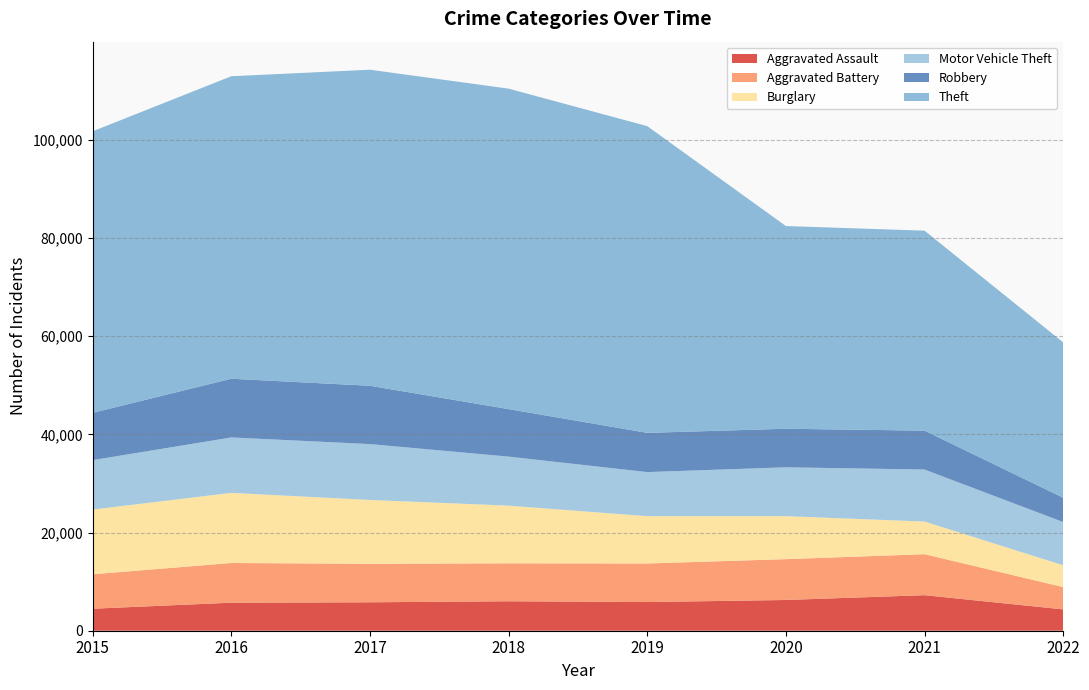

Reading right to left, what are all the values shown in this chart?

Aggravated Assault: 4349	7242	6263	5840	6001	5793	5712	4480
Aggravated Battery: 4544	8348	8319	7857	7735	7845	8085	7018
Burglary: 4441	6654	8754	9639	11746	13001	14289	13184
Motor Vehicle Theft: 8799	10592	9953	8978	9983	11380	11286	10068
Robbery: 4961	7920	7855	7994	9679	11880	11960	9638
Theft: 31647	40735	41295	62478	65281	64380	61618	57347